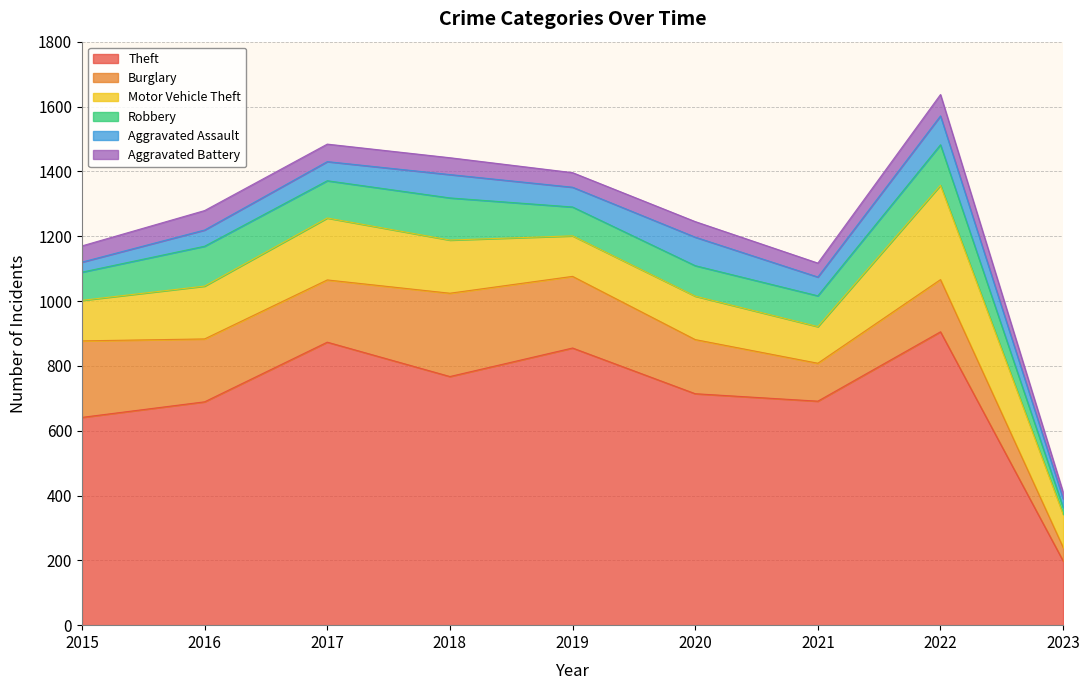

At which category does Theft reach its first local valley?

2018